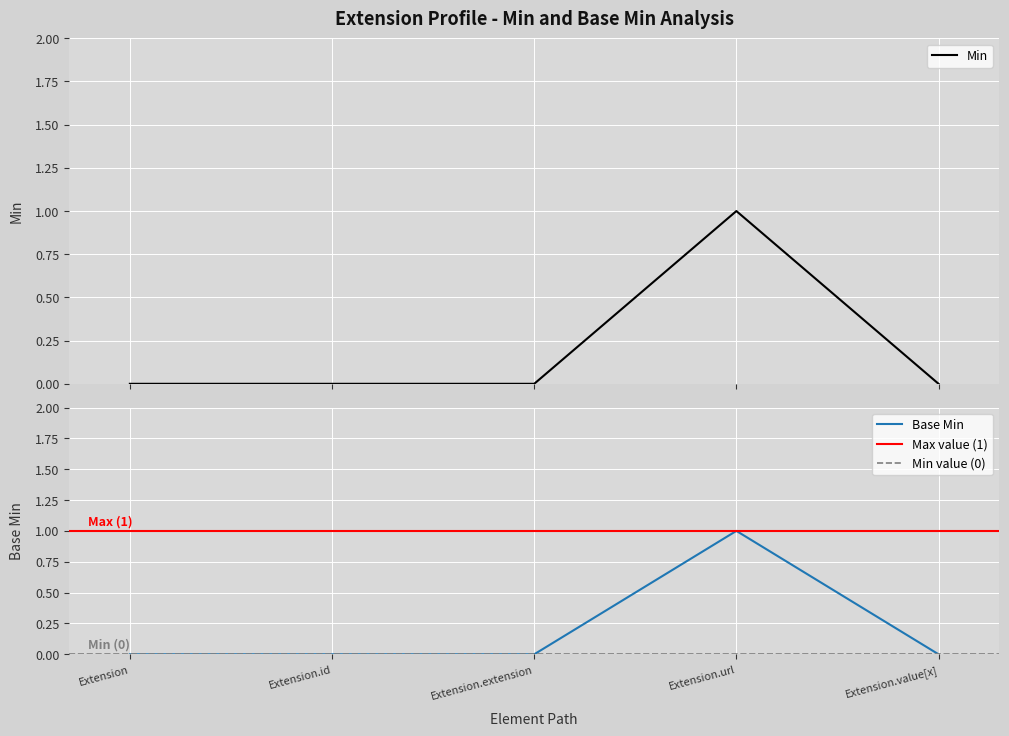

In Base Min, how many points are higher than both neighbors (excluding endpoints)?

1